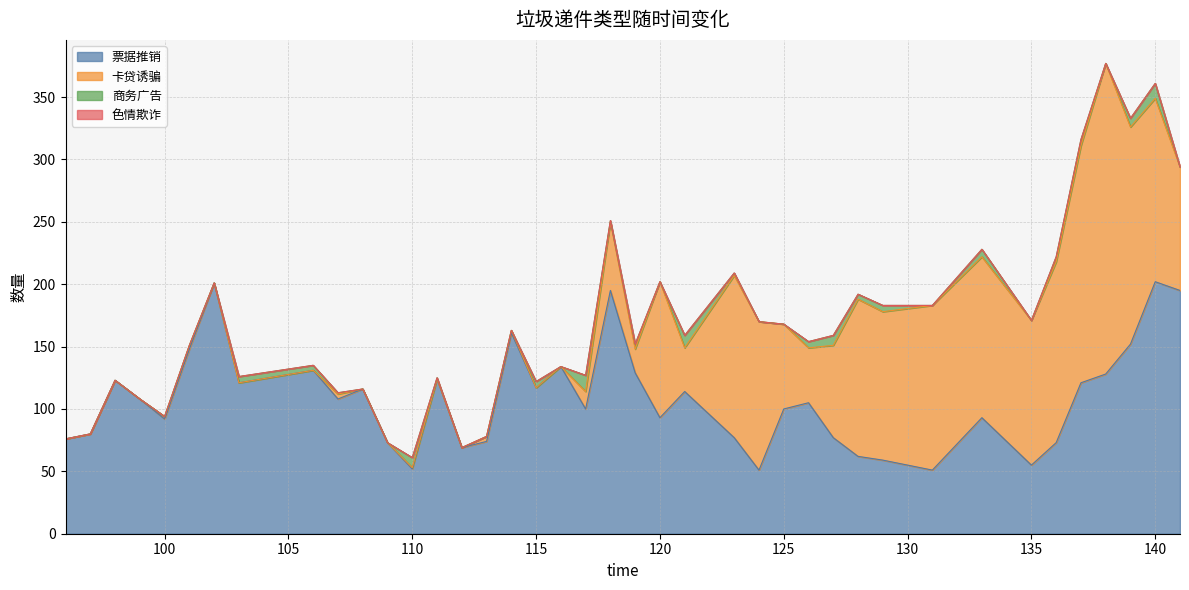

At which label is 商务广告 closest to 6?

133